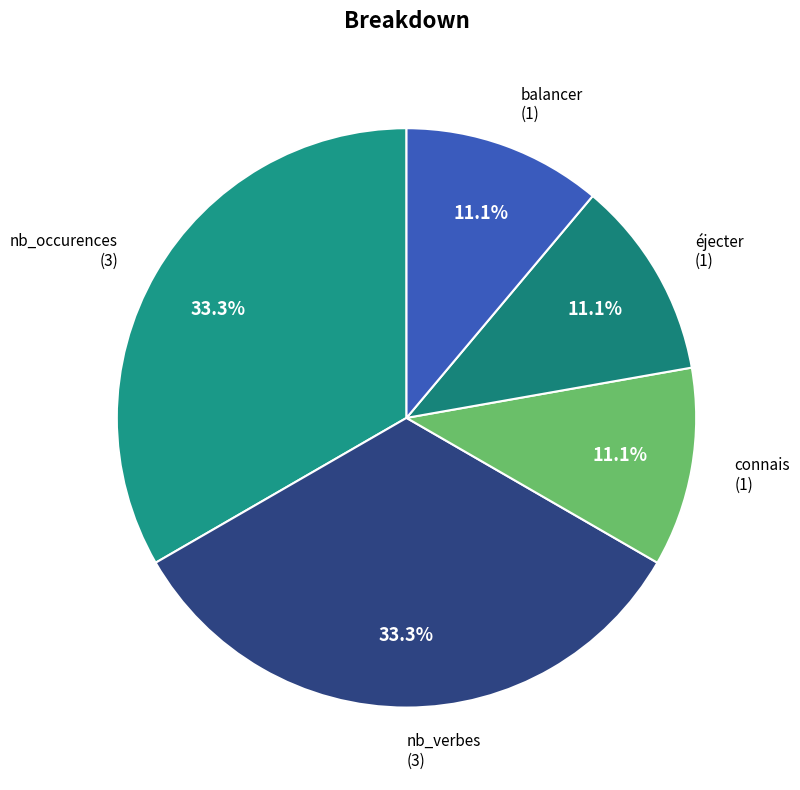

Is it true that nb_verbes is 33% of the pie?

True